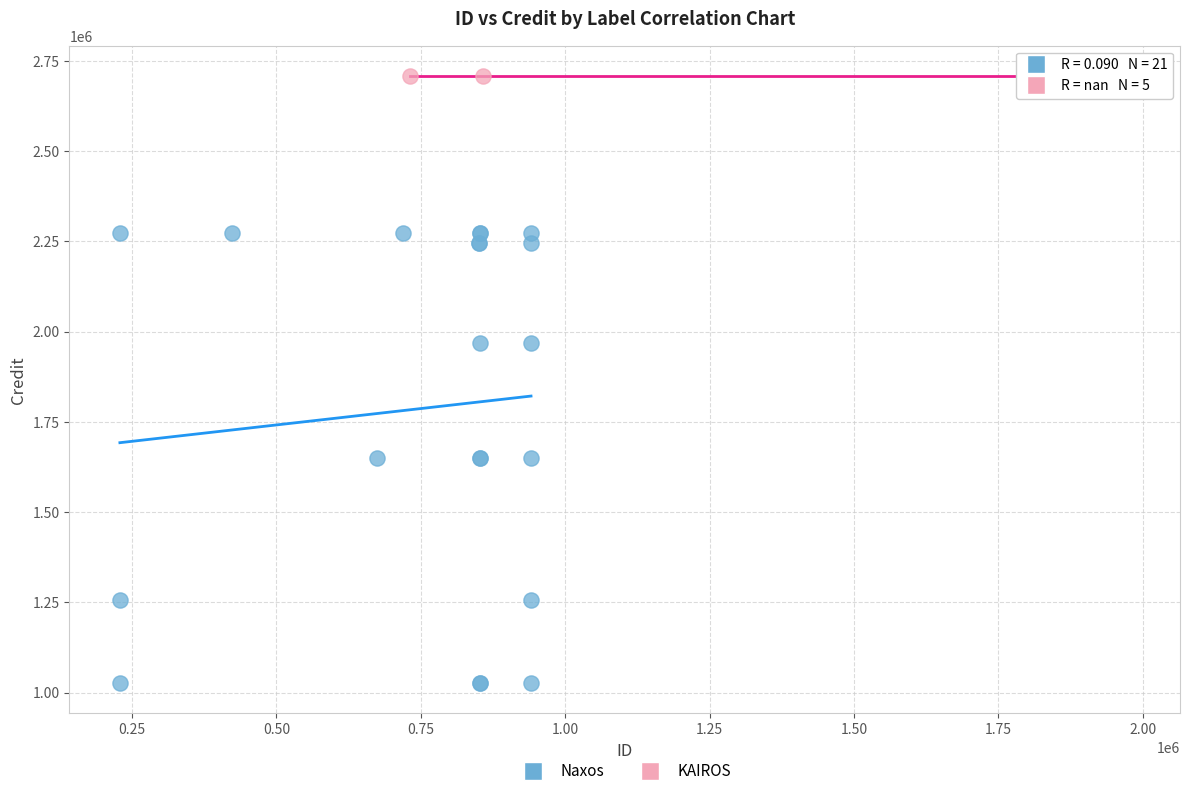

Which series reaches the minimum Y coordinate?

Naxos